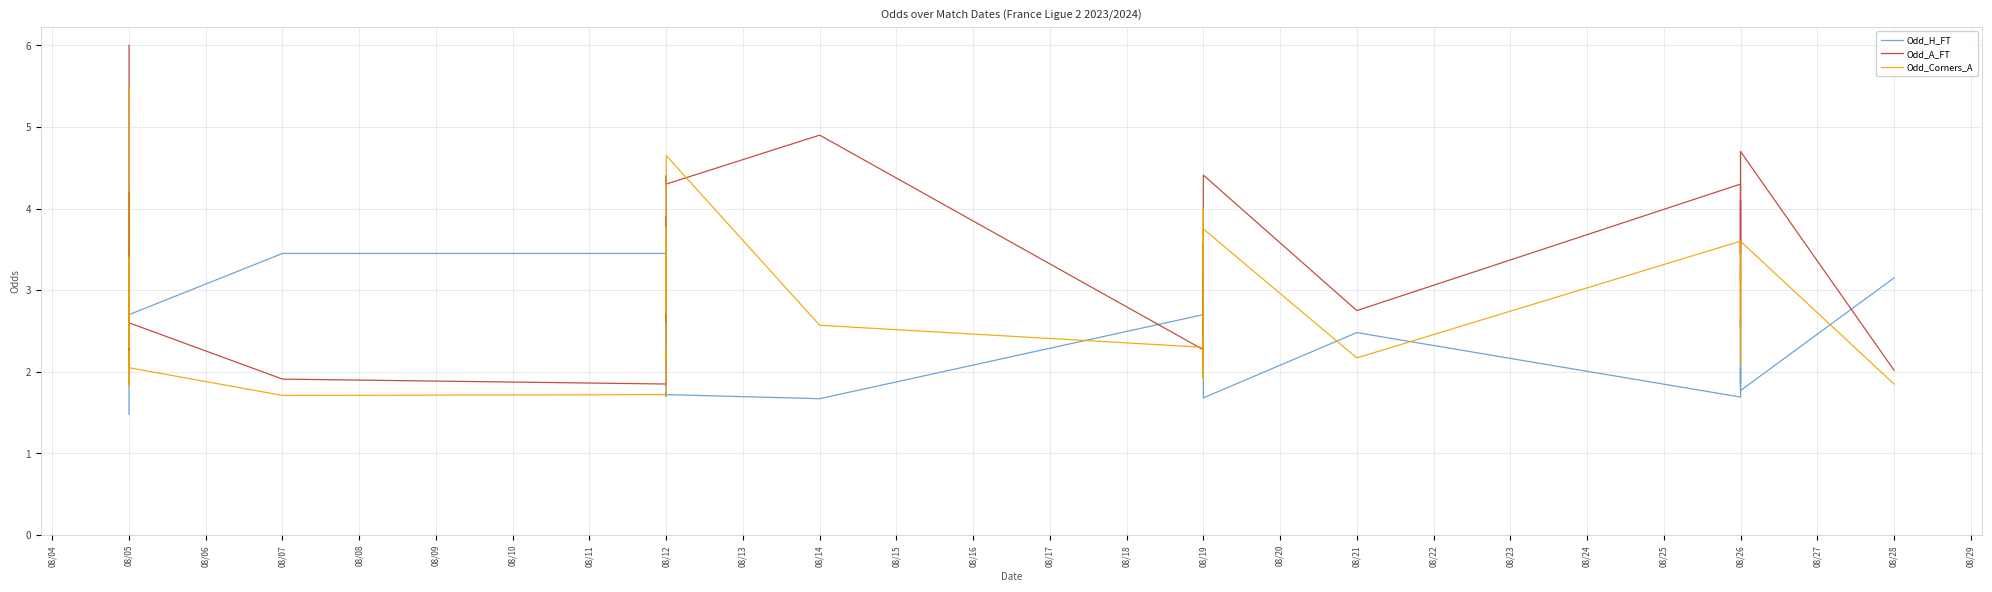

Is it true that Odd_Corners_A equals 1.1 at 08/19?

False